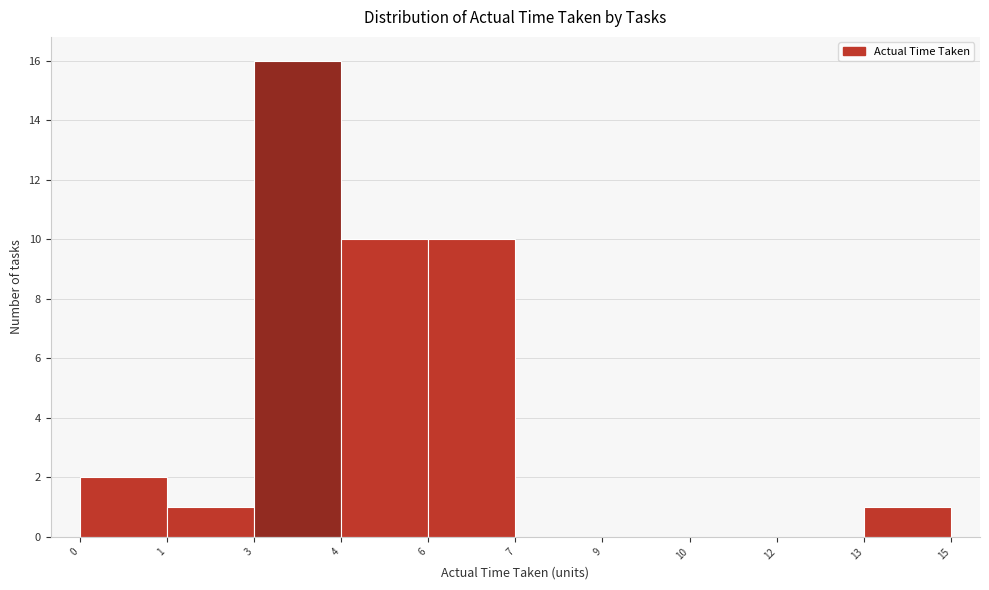

Reading left to right, list all the values displayed in this chart.

0=2	1=1	3=16	4=10	6=10	7=0	9=0	10=0	12=0	13=1